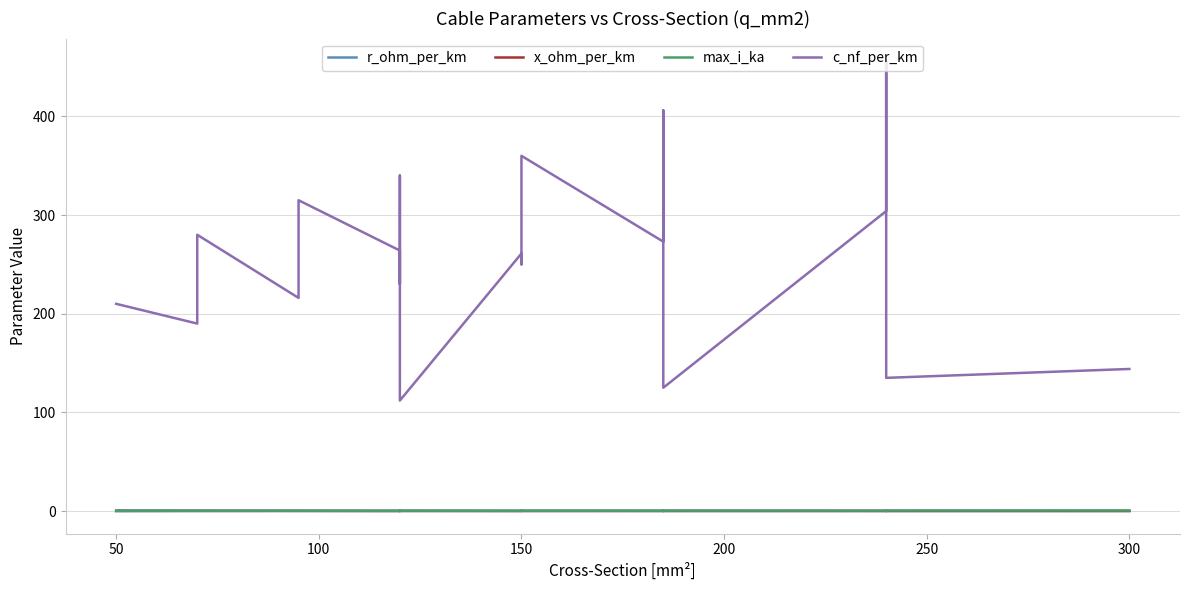

What is the difference between the second highest and minimum values in the max_i_ka series?

0.4